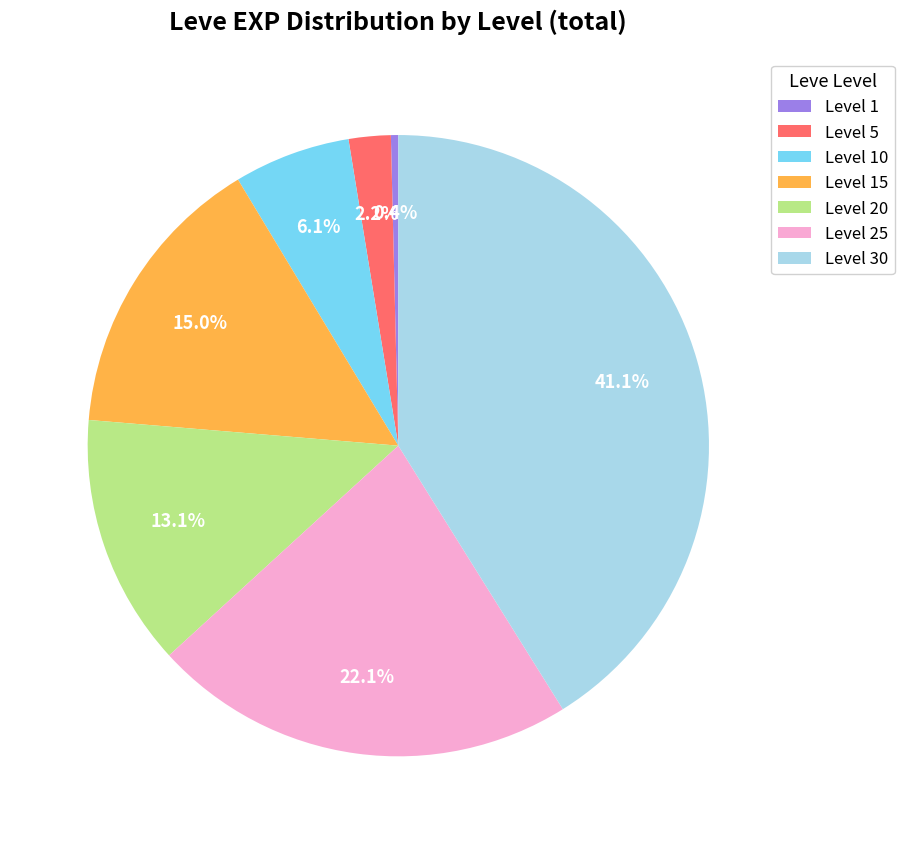

Does any single category account for the majority?

No